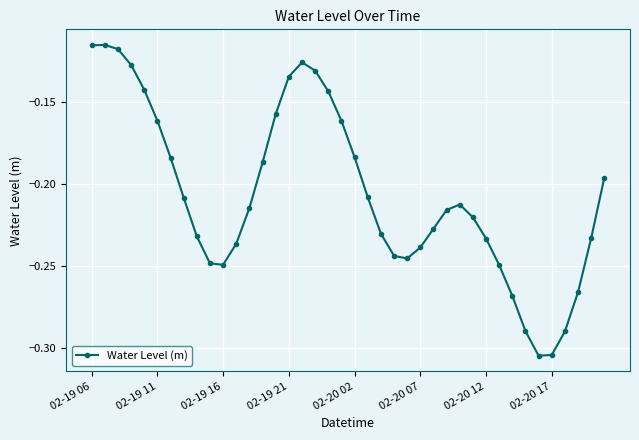

What is the sum of all values?

-8.3